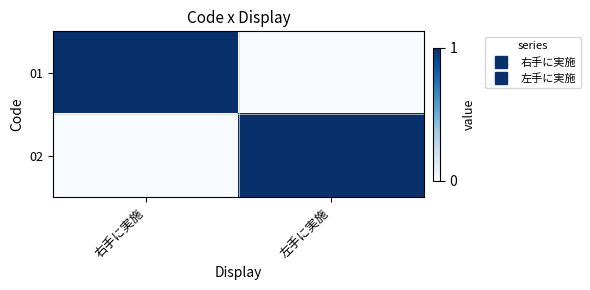

How many series are shown in this chart?

2